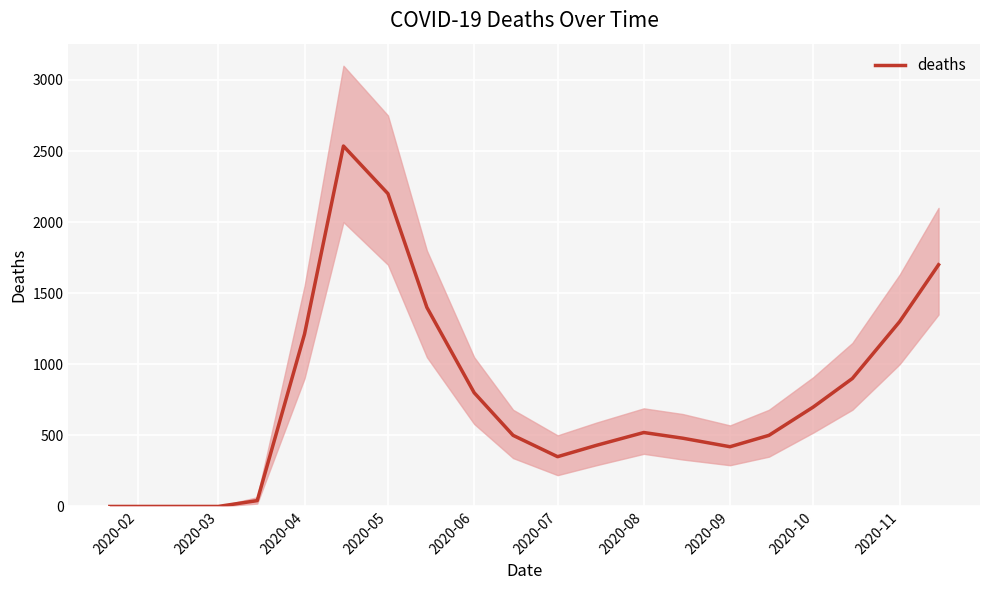

Where is deaths nearest to the value 1267?

2020-11